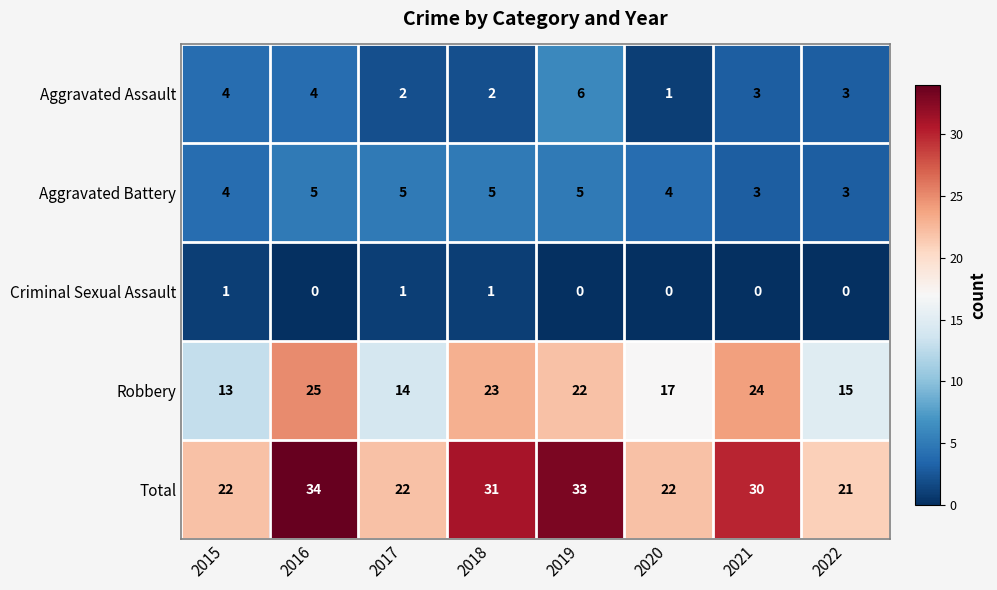

Rank the series by their maximum value, from highest to lowest.

Total, Robbery, Aggravated Assault, Aggravated Battery, Criminal Sexual Assault